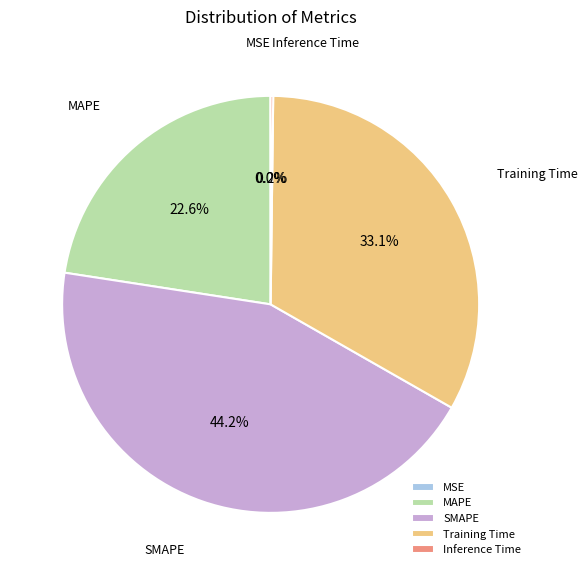

The MAPE slice represents 23% of the pie. True or false?

True